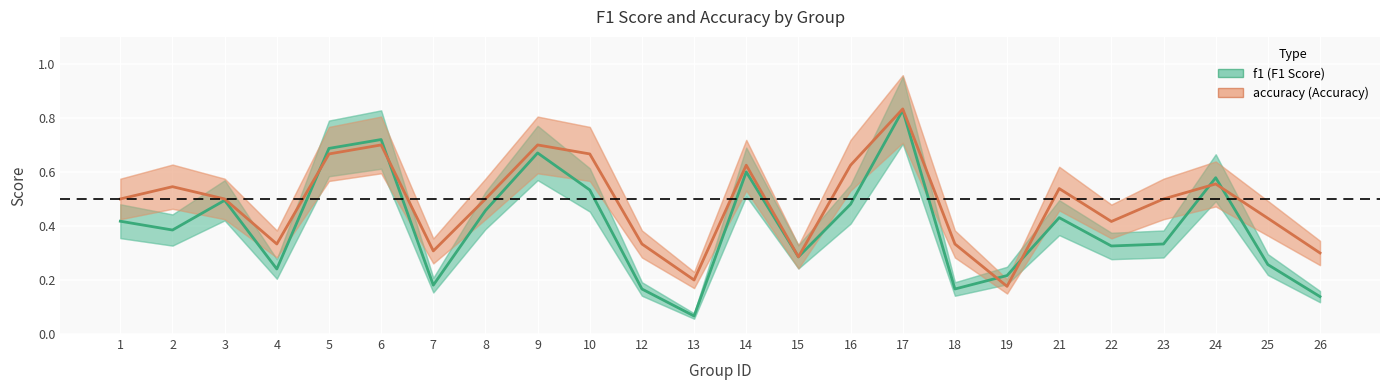

Which series has the largest range (max minus min)?

f1